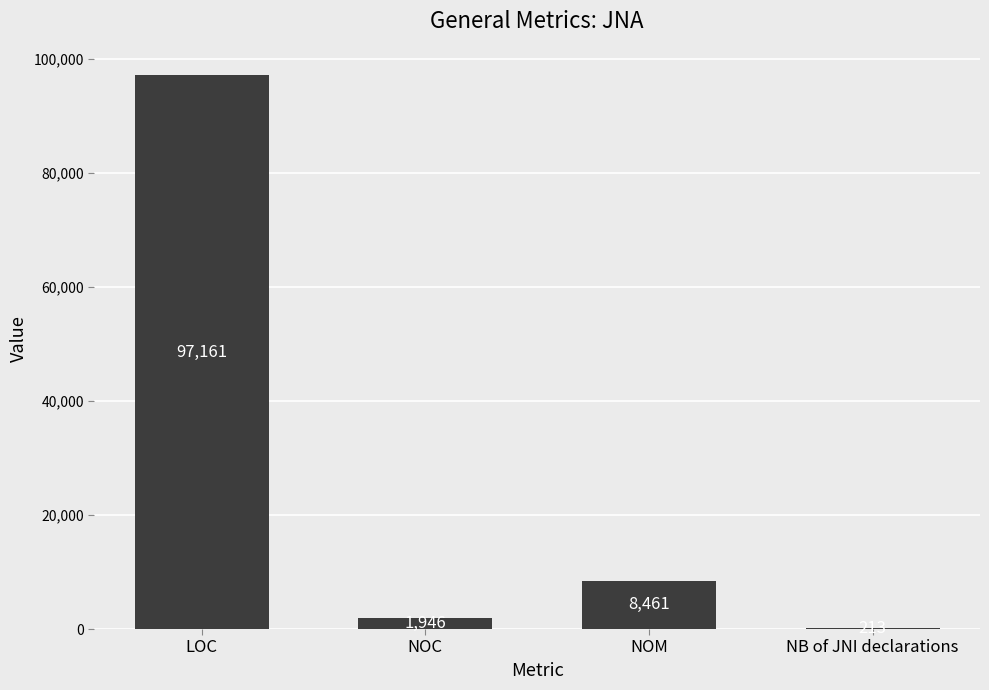

What is the maximum value shown in the chart?

97161